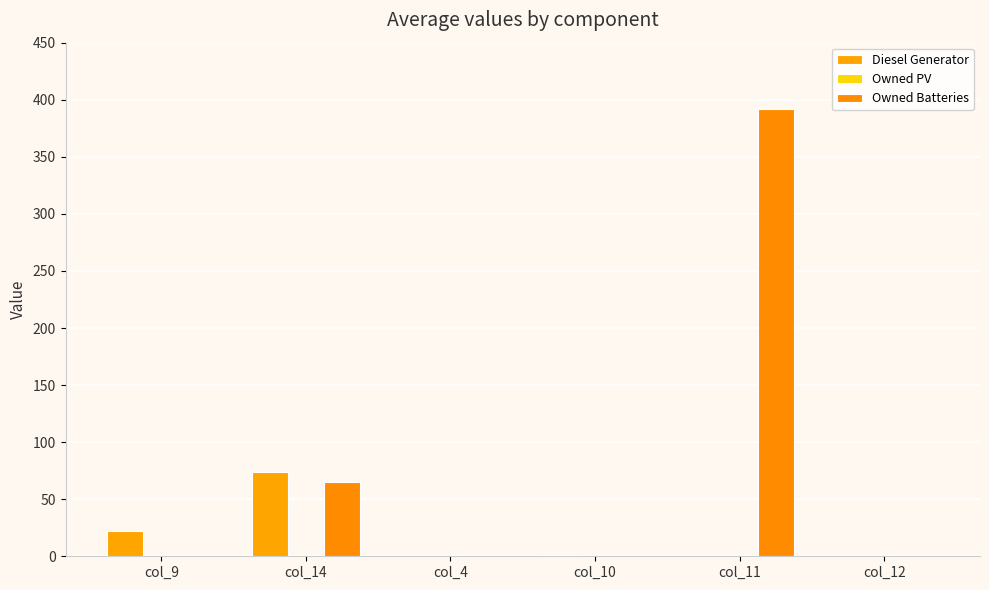

Which series has the largest range (max minus min)?

Owned Batteries